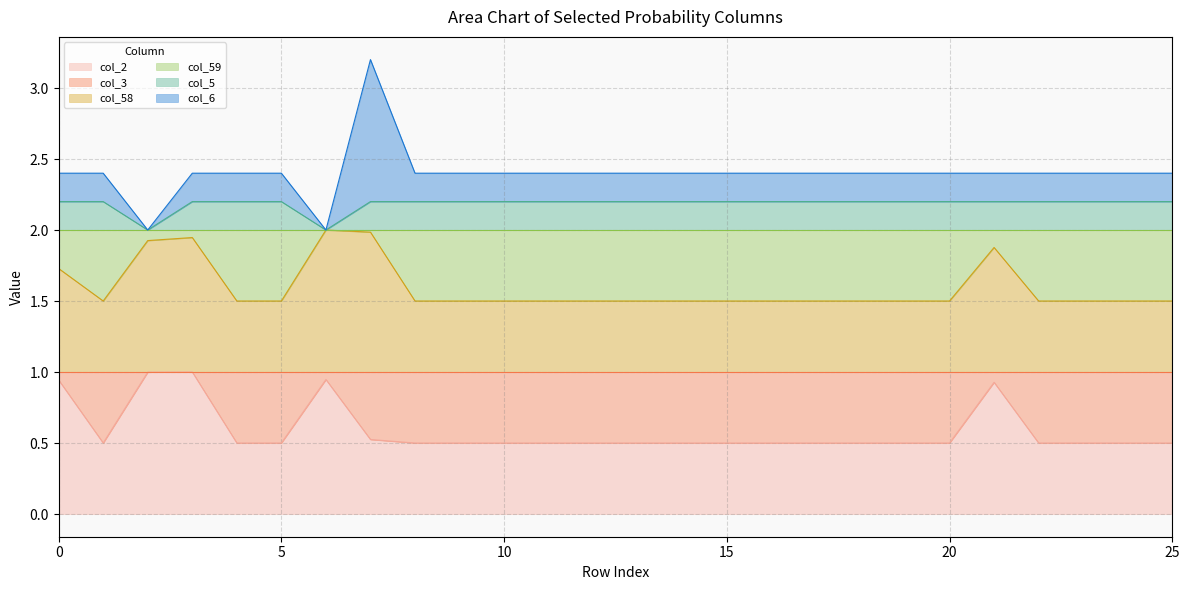

In col_2, how many points are lower than both neighbors (excluding endpoints)?

1